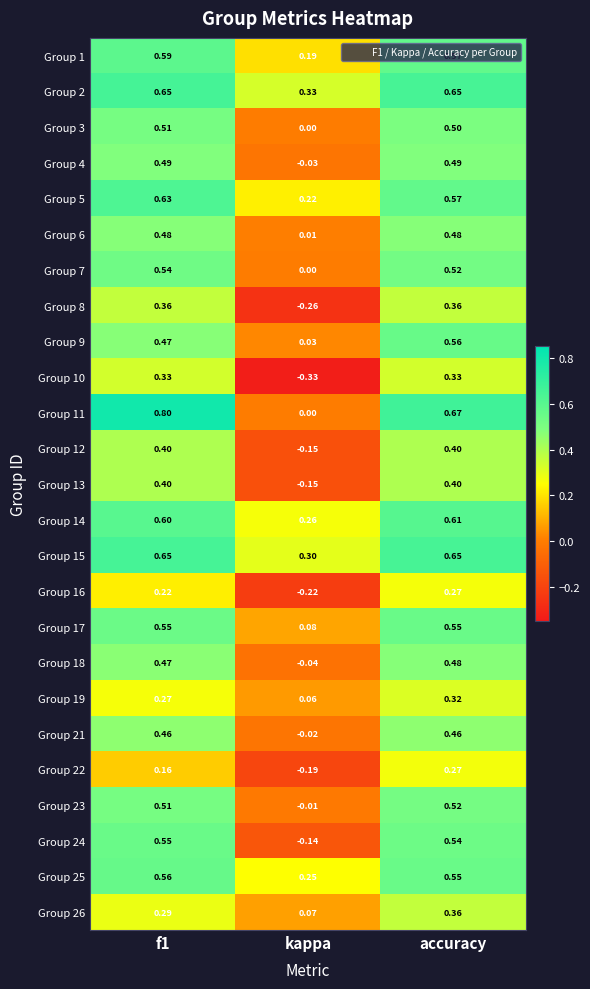

Where is Group 23 nearest to the value 0?

kappa